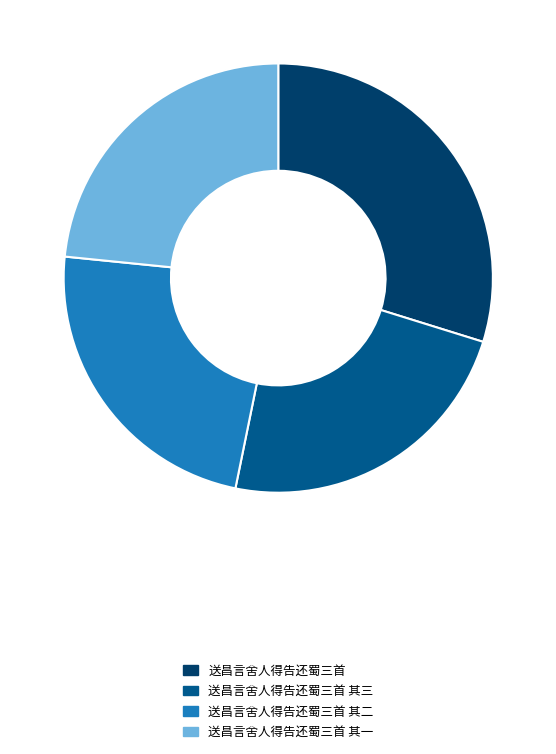

Is there a majority slice in this chart?

No